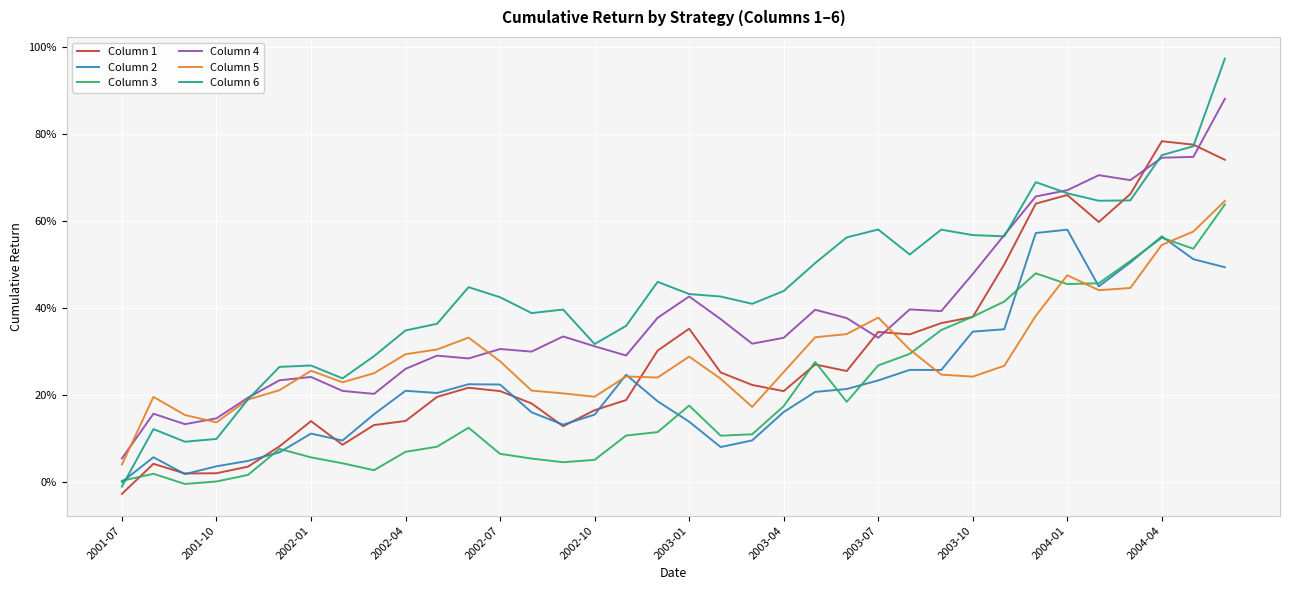

What are all the series names shown in the legend?

Column 1, Column 2, Column 3, Column 4, Column 5, Column 6